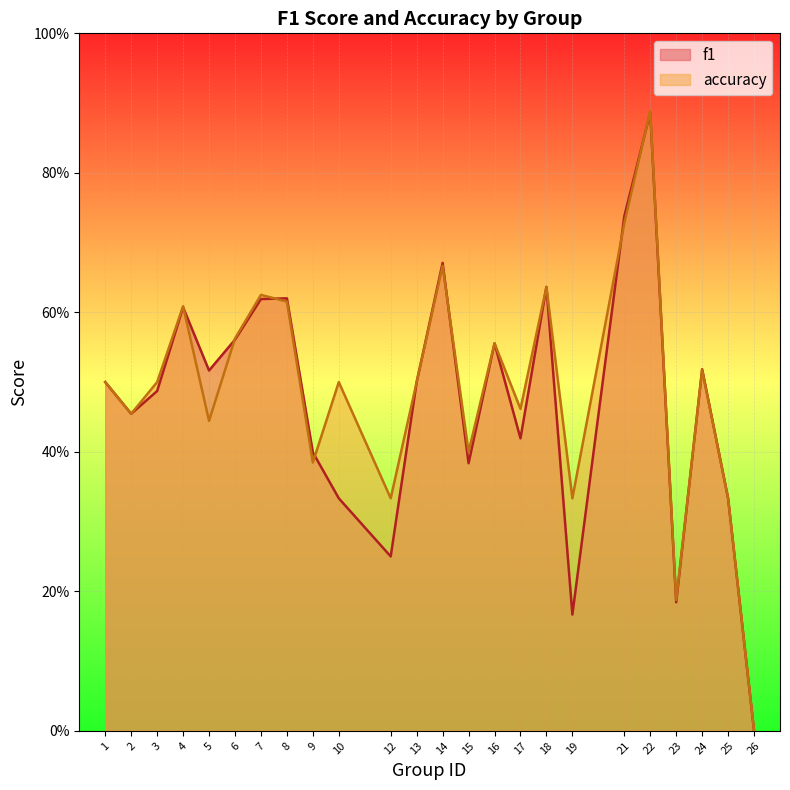

How many interior local valleys does the accuracy series have?

8